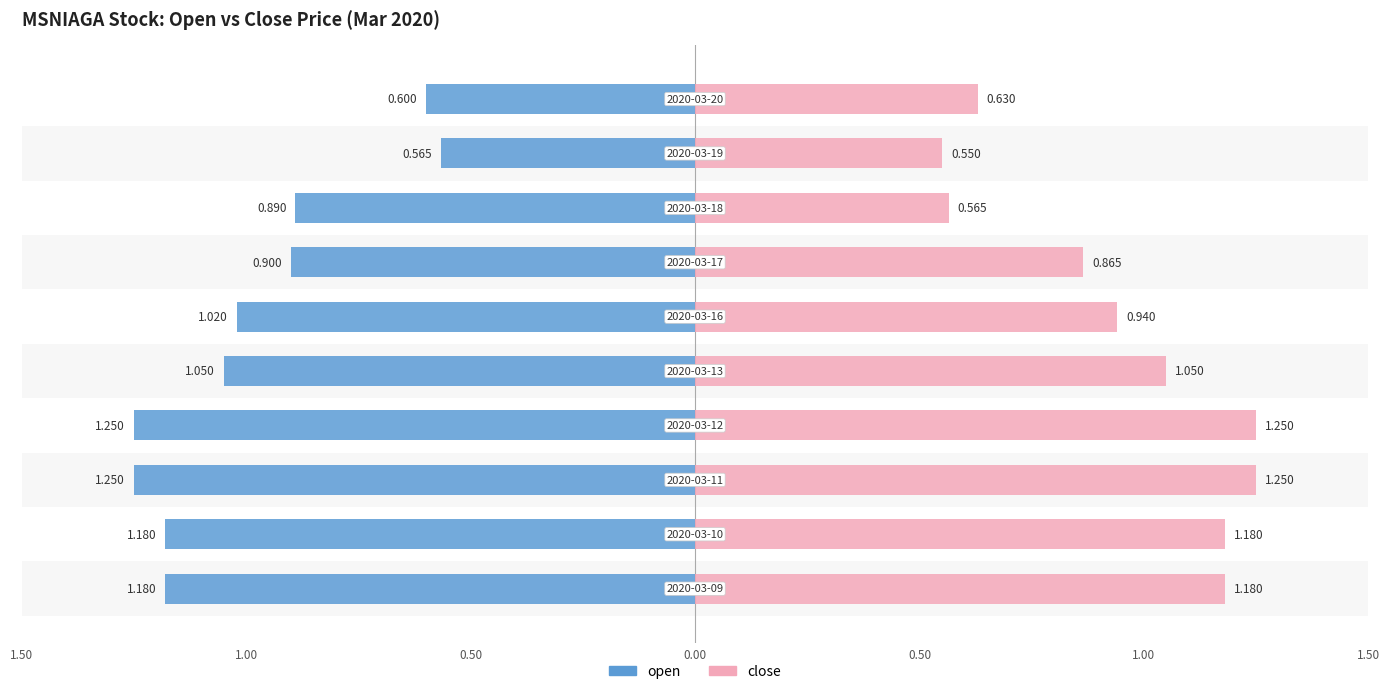

How many series are shown in this chart?

2